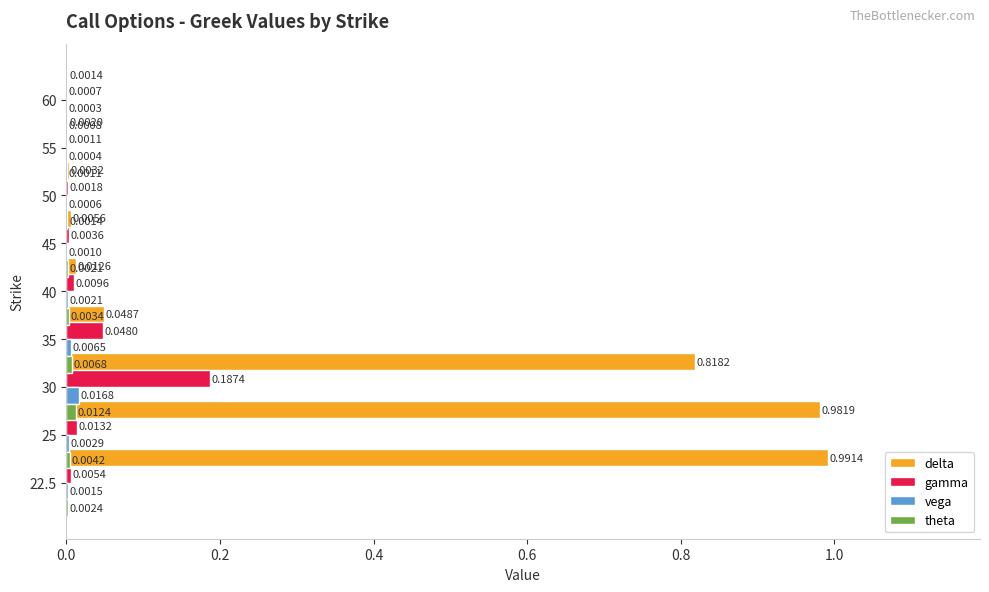

Are the bars grouped side by side (vs. stacked)?

Yes